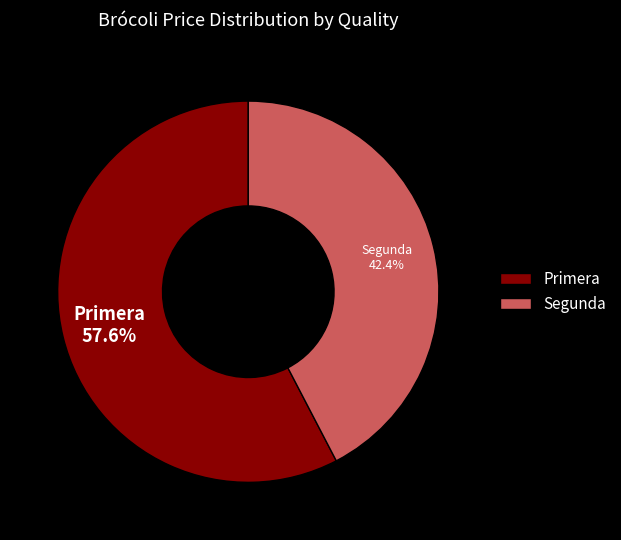

Between Primera and Segunda, which is larger?

Primera